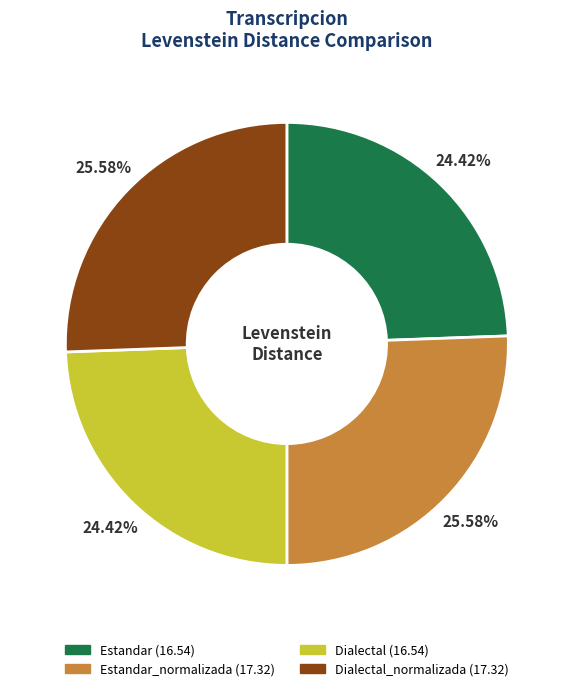

Does any single category account for the majority?

No